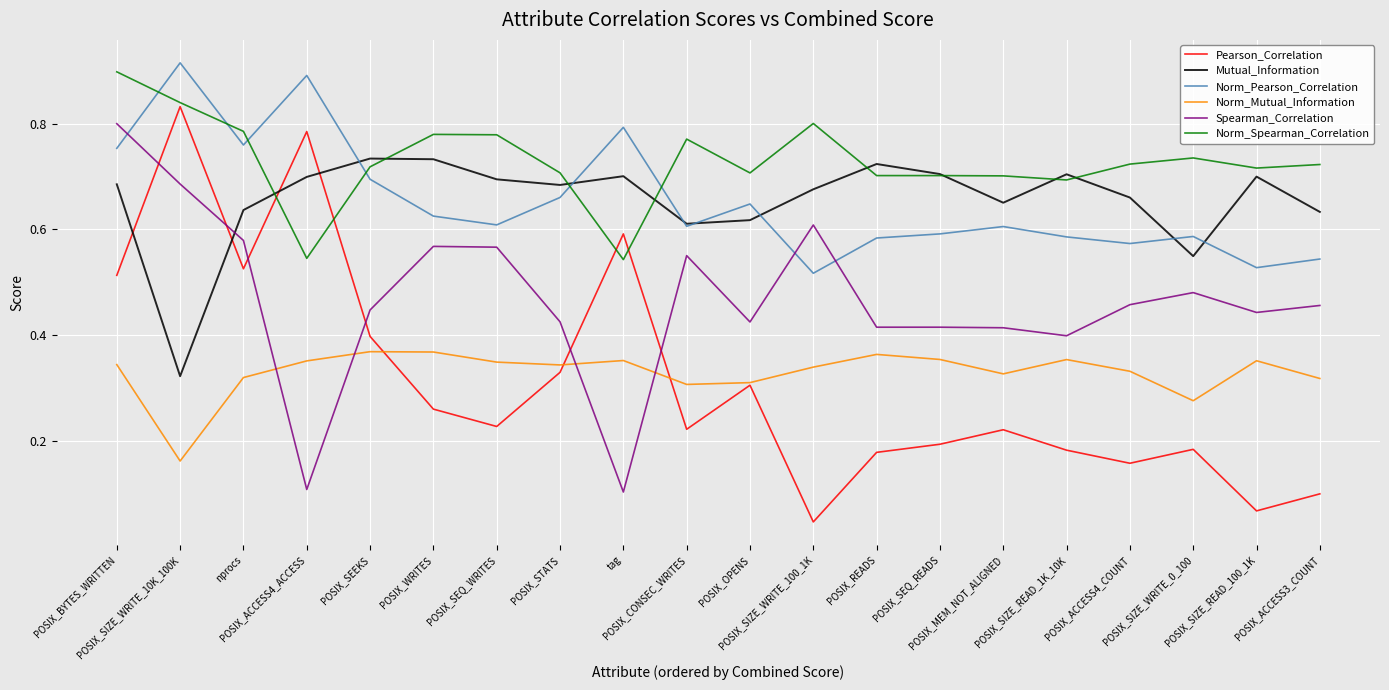

Which series changed the most between POSIX_BYTES_WRITTEN and POSIX_MEM_NOT_ALIGNED?

Spearman_Correlation